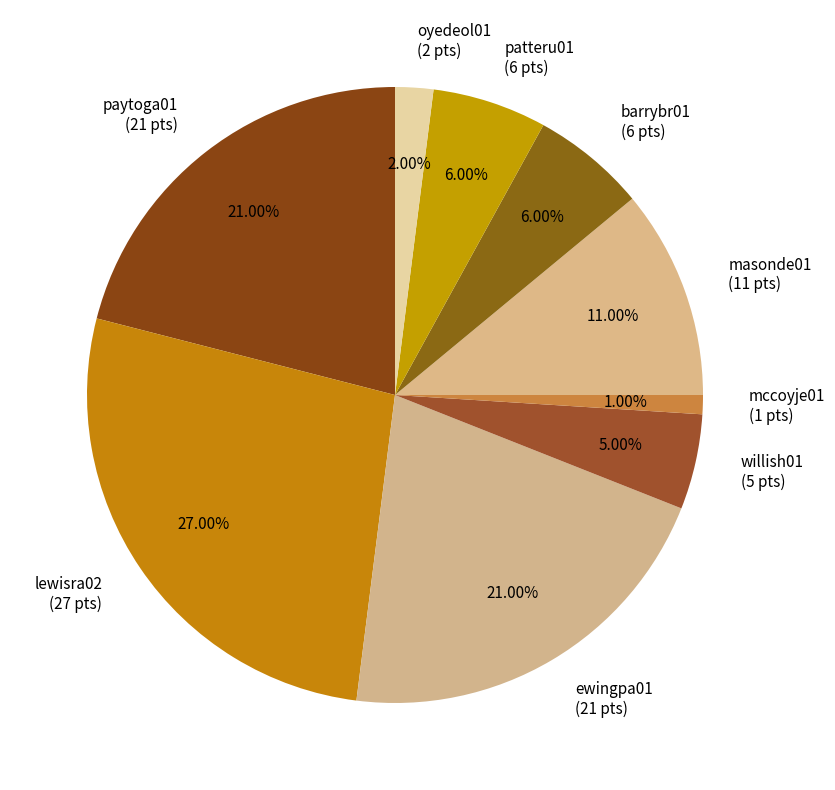

Does any single category account for the majority?

No